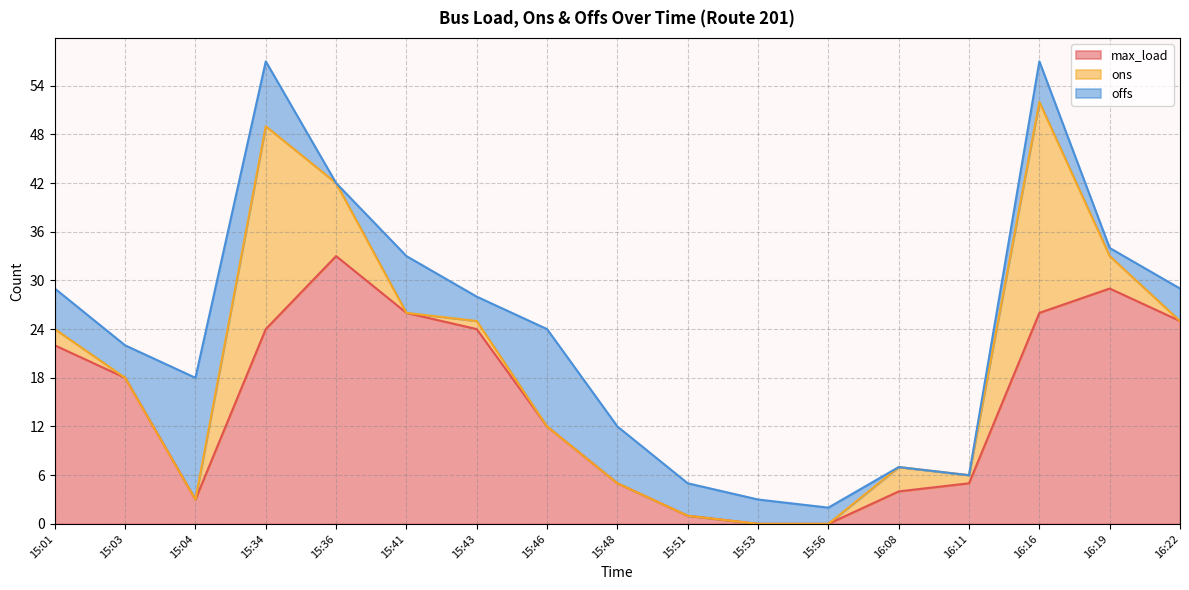

What position from the right is 16:22?

1